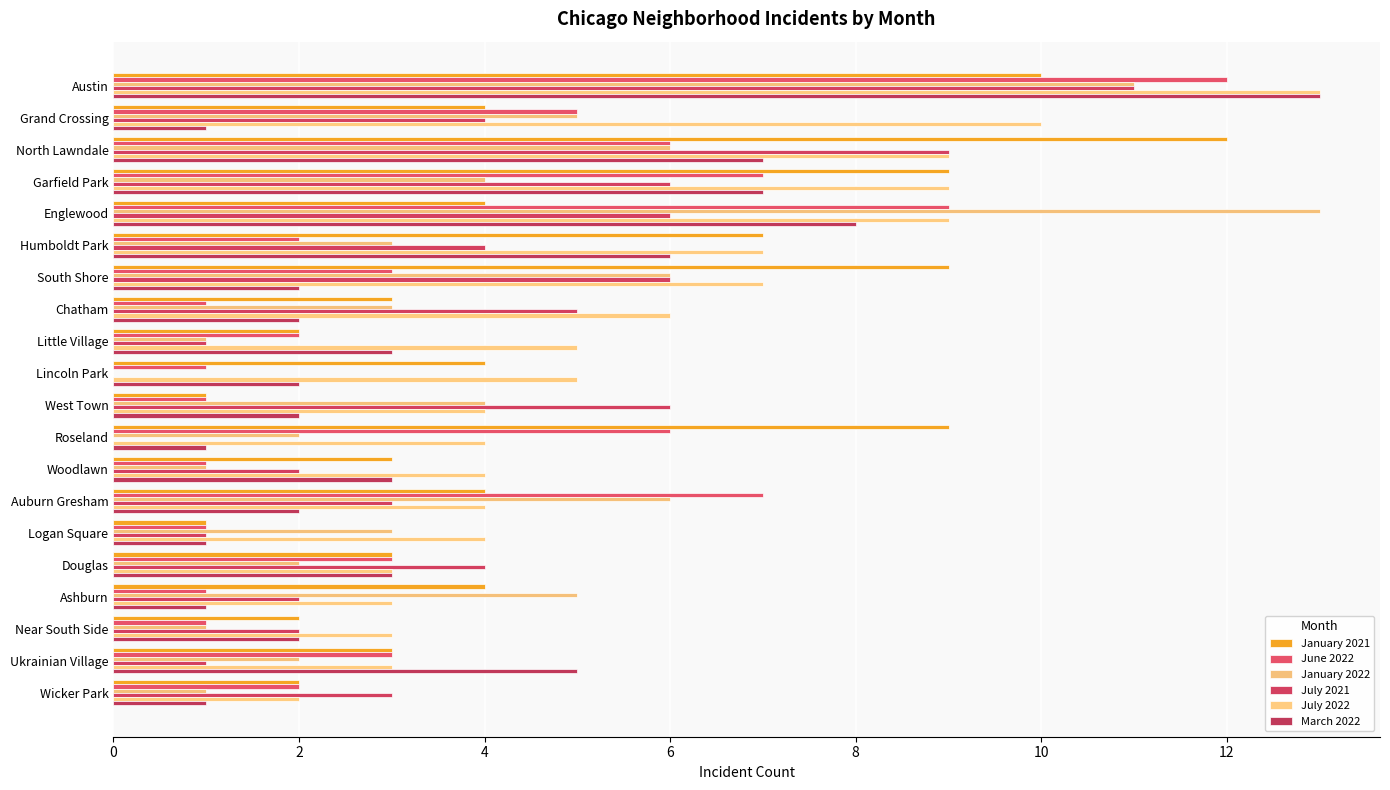

What is the minimum value for January 2021?

1